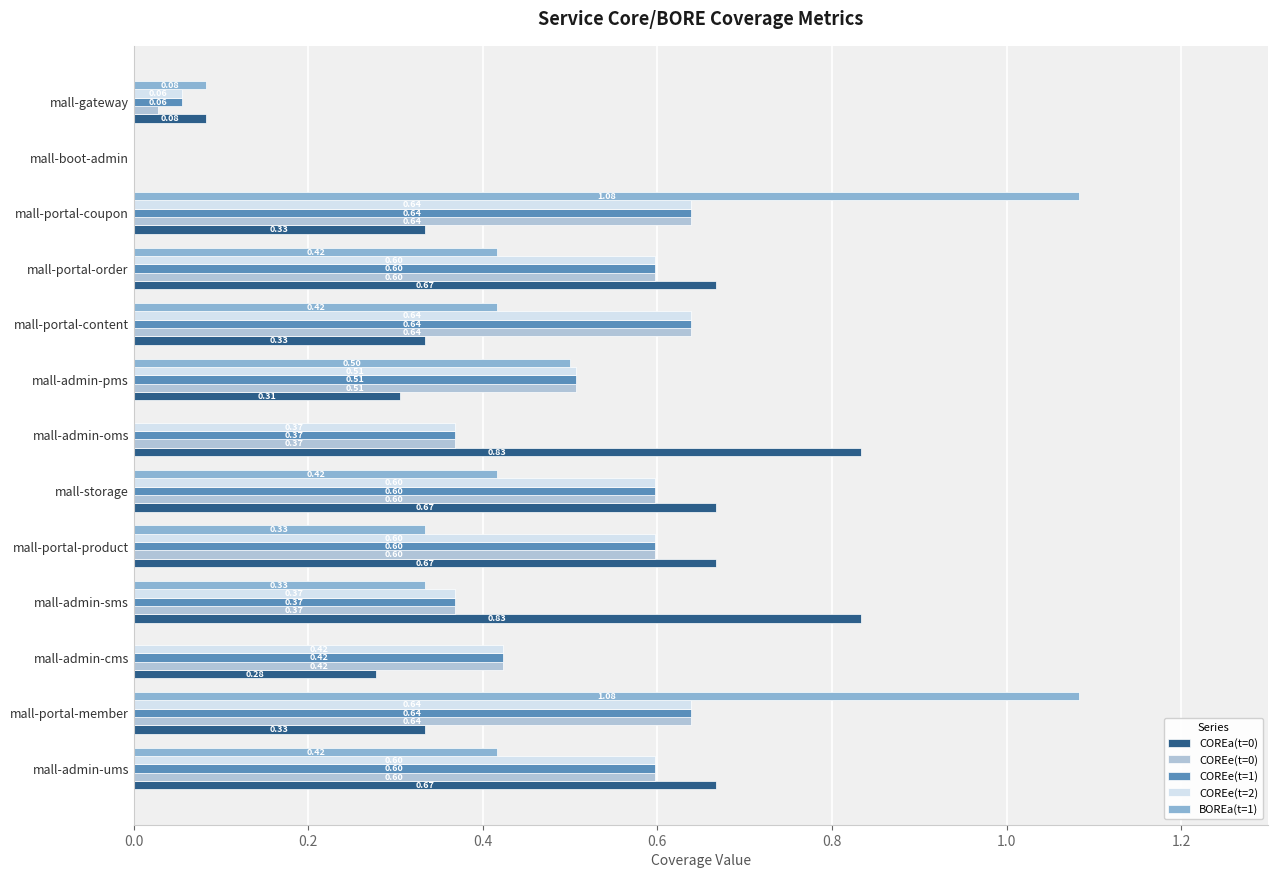

Between mall-admin-ums and mall-admin-oms, which series saw the biggest shift?

BOREa(t=1)